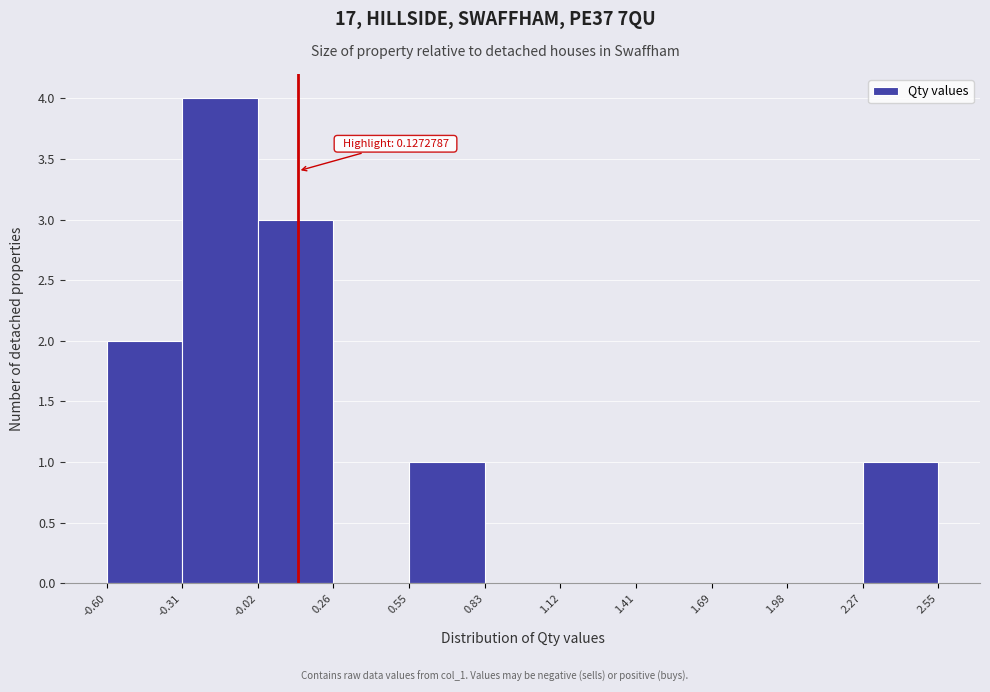

Over which range of the x-axis is the bar tallest?

-0.31 to -0.02